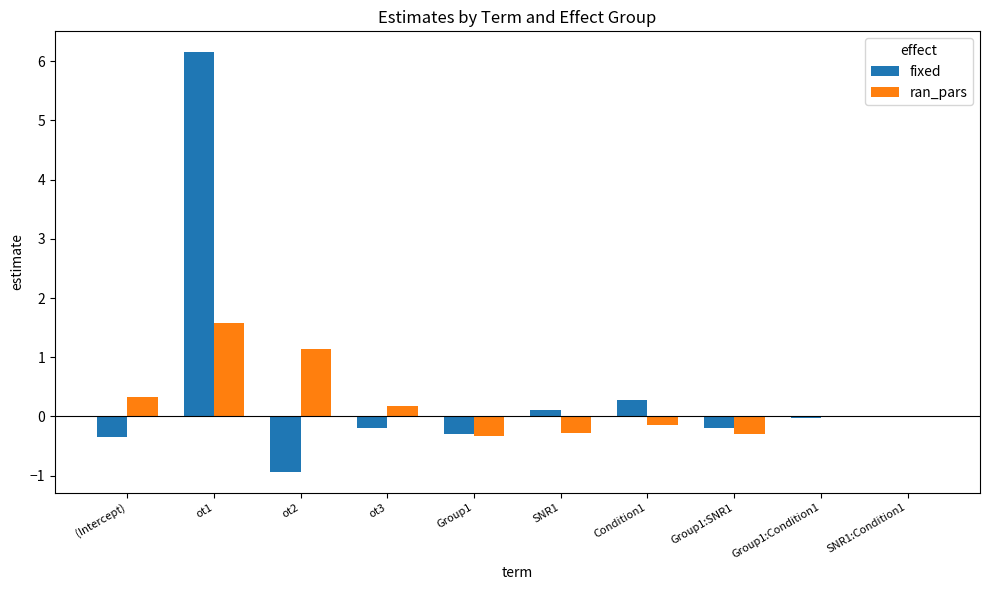

Between ot1 and SNR1:Condition1, which series saw the biggest shift?

fixed